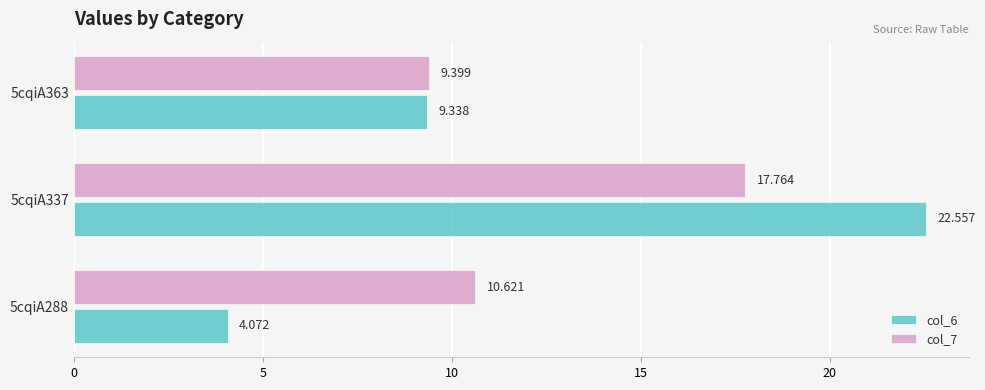

Is the value of col_7 at 5cqiA363 greater than the value of col_6 at 5cqiA288?

Yes